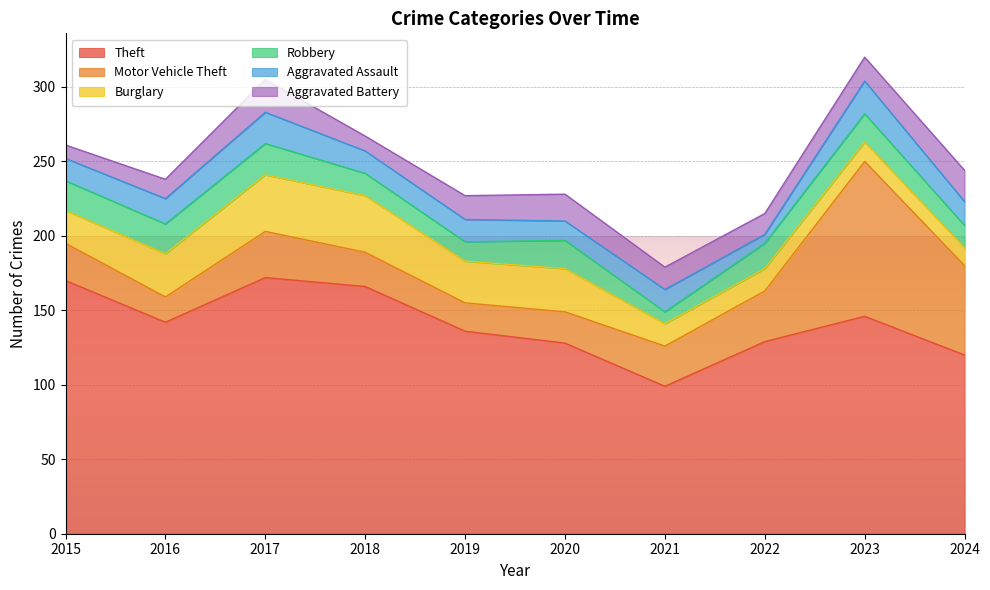

Reading left to right, extract all data points from this chart.

Theft: 2015=170	2016=142	2017=172	2018=166	2019=136	2020=128	2021=99	2022=129	2023=146	2024=120
Motor Vehicle Theft: 2015=25	2016=17	2017=31	2018=23	2019=19	2020=21	2021=27	2022=34	2023=104	2024=60
Burglary: 2015=22	2016=29	2017=38	2018=38	2019=28	2020=29	2021=15	2022=15	2023=13	2024=12
Robbery: 2015=20	2016=20	2017=21	2018=15	2019=13	2020=19	2021=8	2022=17	2023=19	2024=15
Aggravated Assault: 2015=15	2016=17	2017=21	2018=15	2019=15	2020=13	2021=15	2022=6	2023=22	2024=16
Aggravated Battery: 2015=9	2016=13	2017=22	2018=10	2019=16	2020=18	2021=15	2022=14	2023=16	2024=21